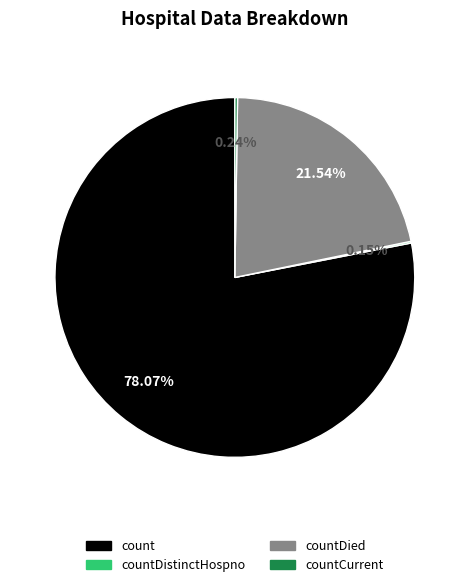

Is there any slice that represents more than half of the pie?

Yes